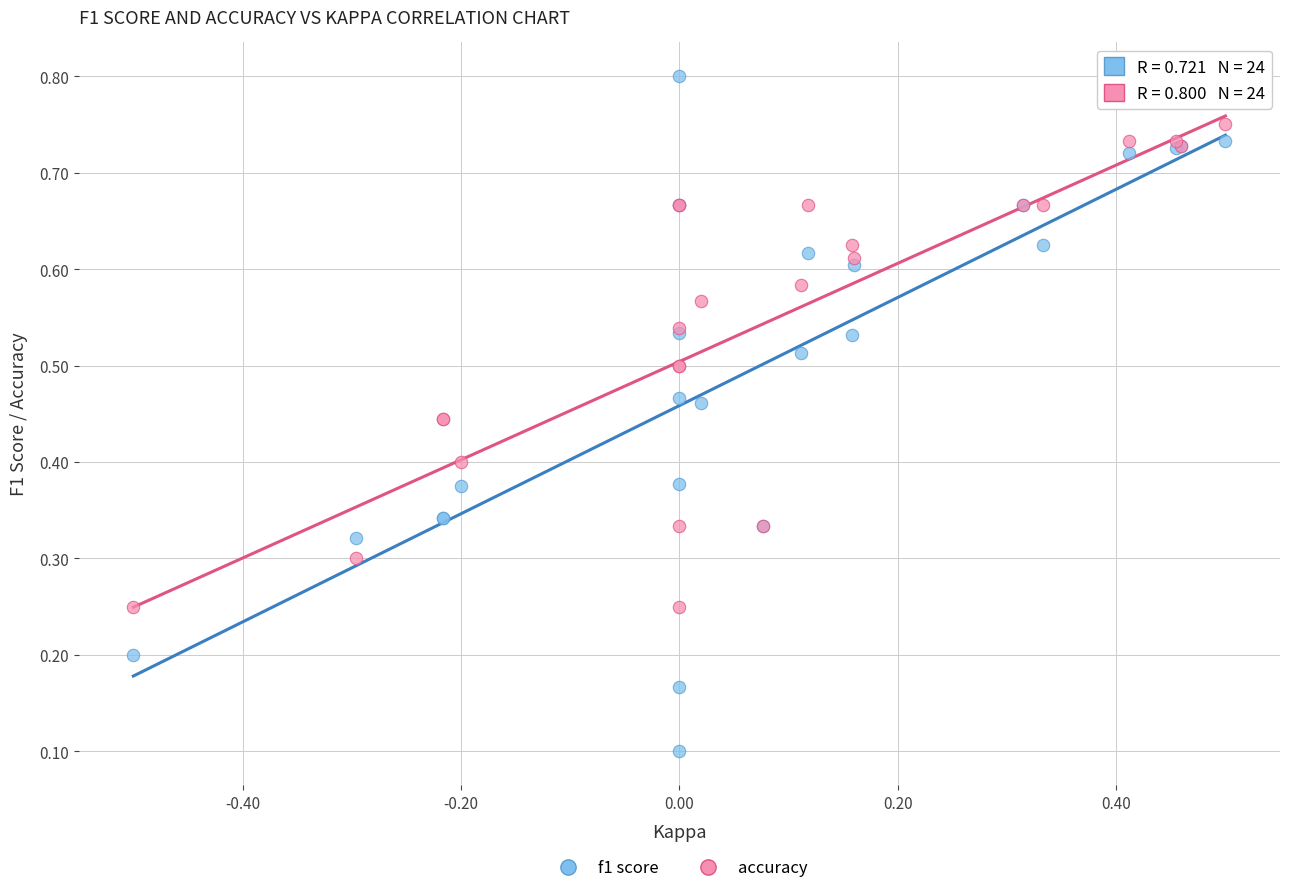

Which series contains the lowest Y value?

f1 score